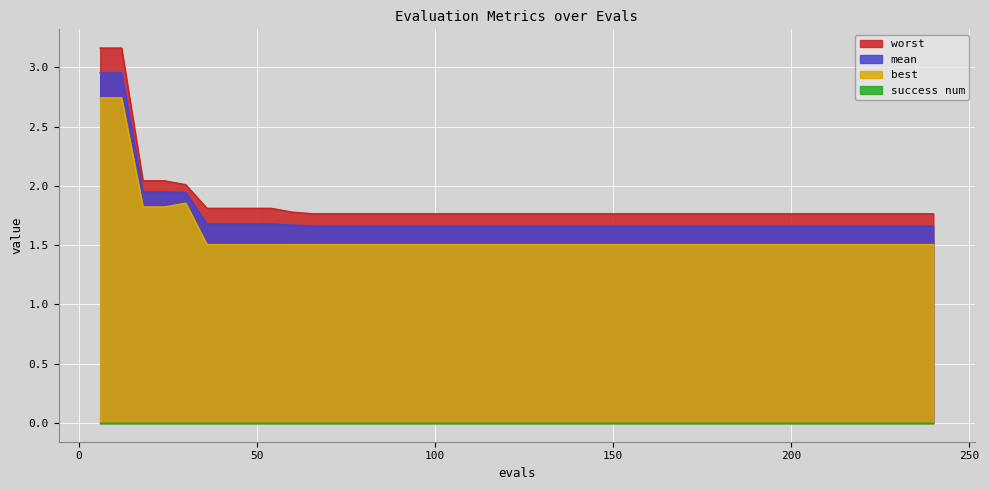

Which series has the largest range (max minus min)?

worst